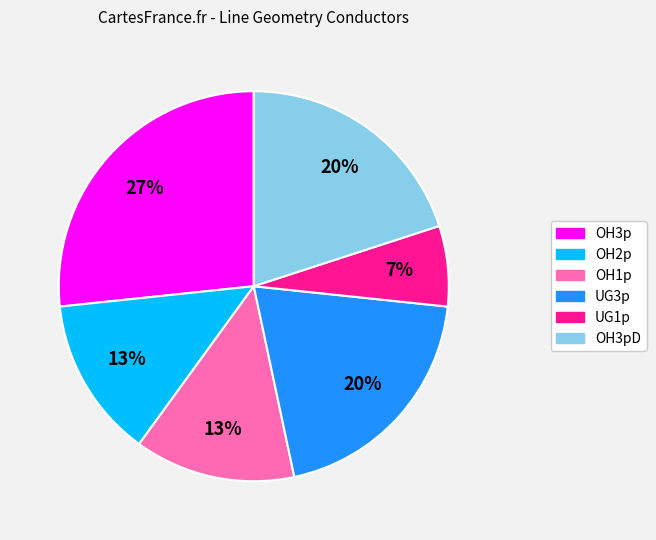

Is there a majority slice in this chart?

No